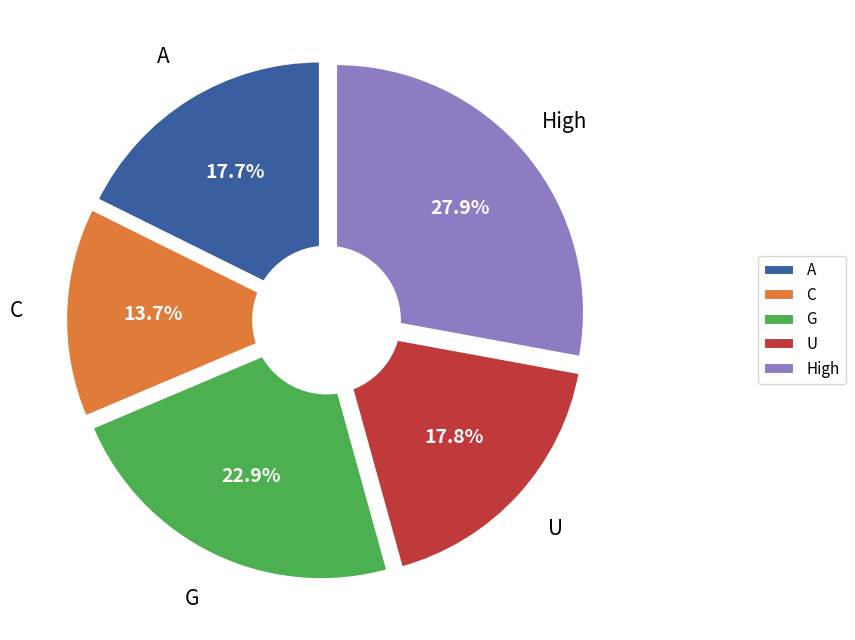

Do High and C together represent more than half of the pie?

No